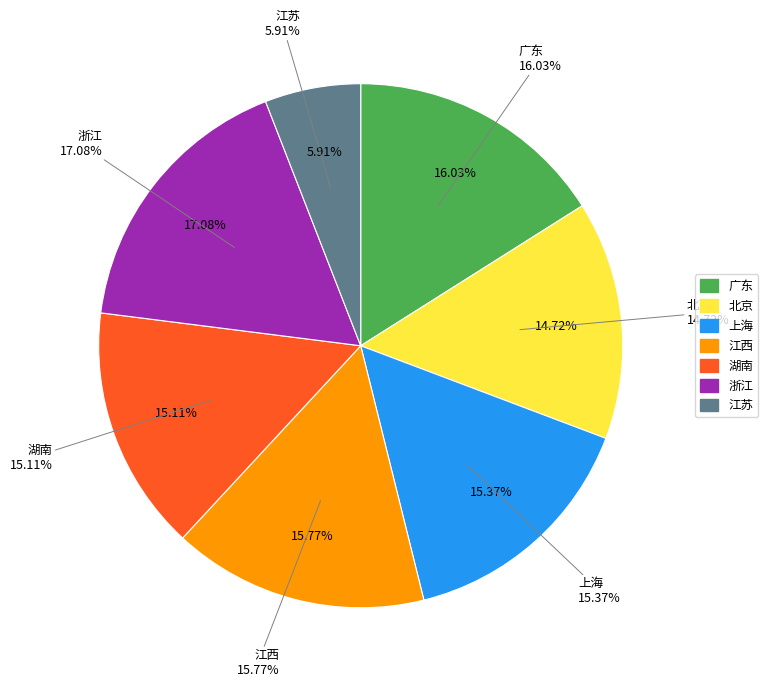

Which has a higher value, 广东 or 浙江?

浙江